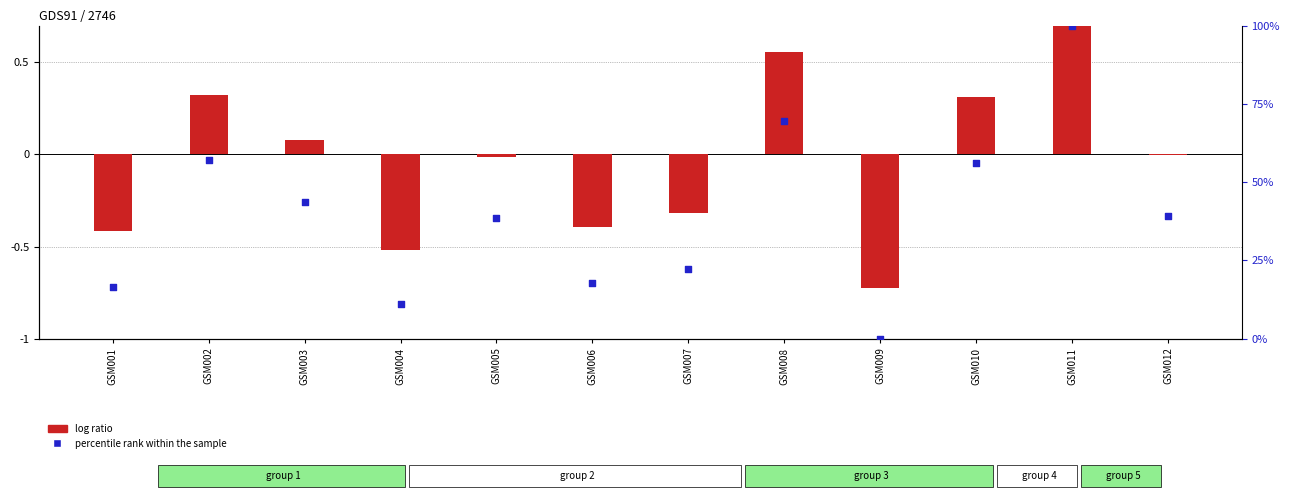

Which series has the widest spread of Y values?

percentile rank within the sample